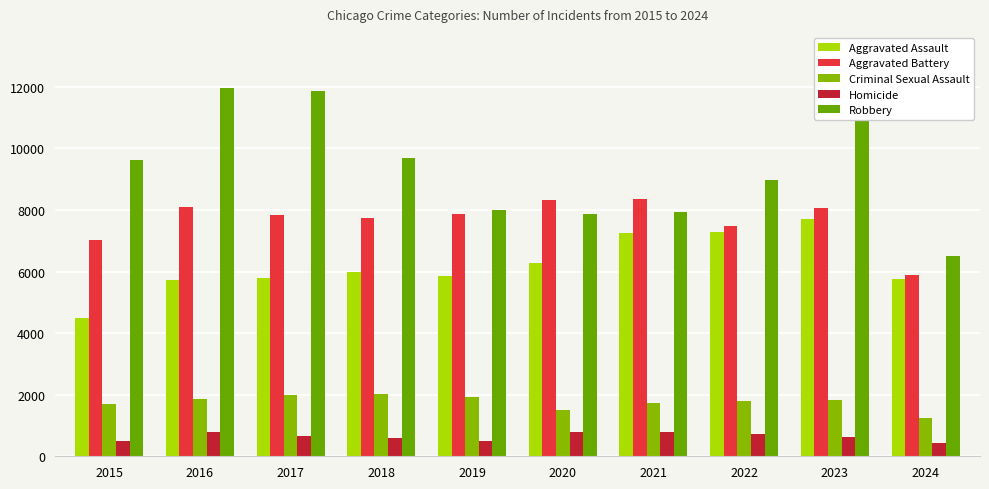

How many data points in Aggravated Assault are less than 6002?

5